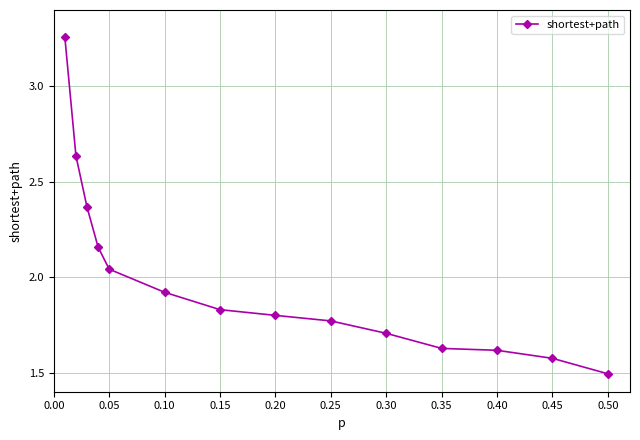

What is the difference between the maximum and second lowest values?

1.7